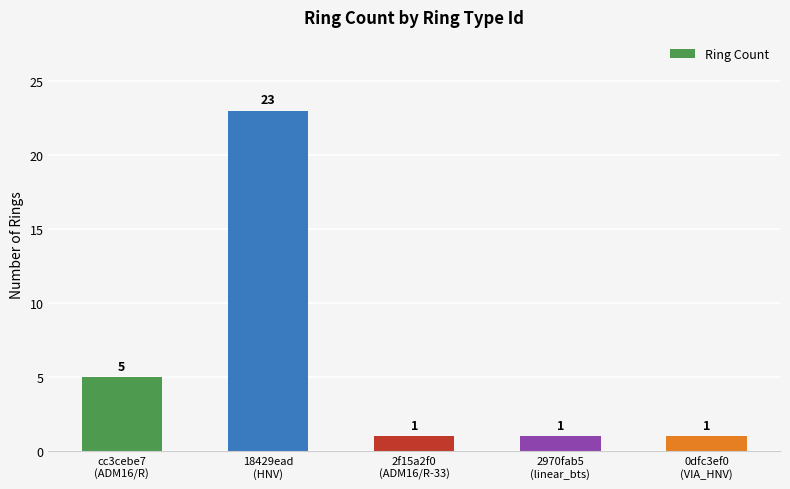

What is the label of the 2nd bar from the right?

2970fab5
(linear_bts)